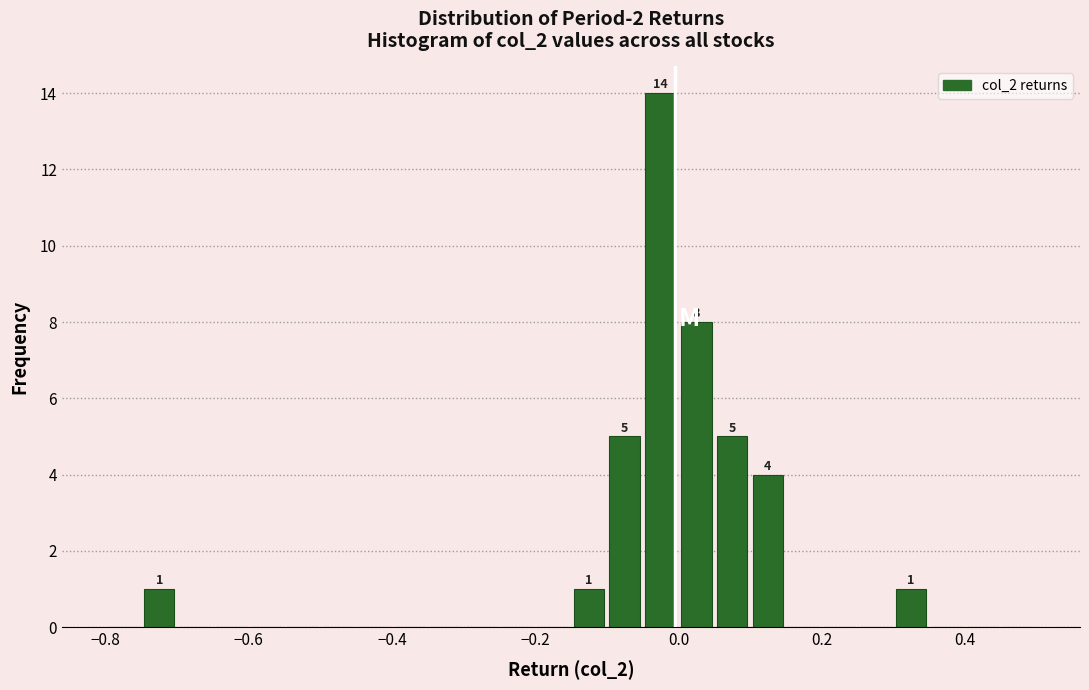

Around what value on the x-axis is the tallest bar? Give the approximate position of its centre, as read against the axis.

-0.02